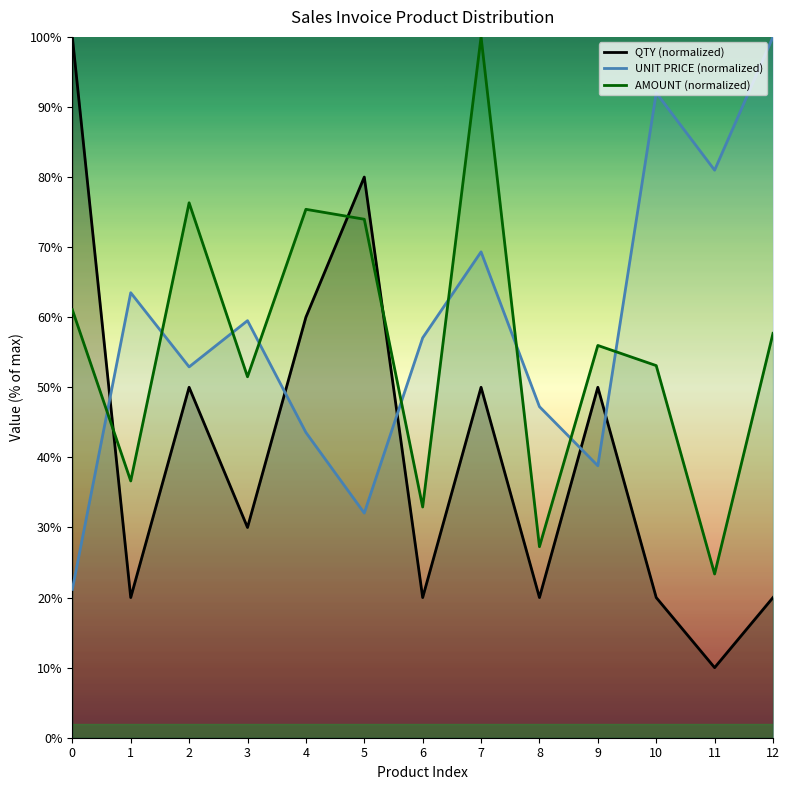

At which label does QTY (normalized) reach its minimum?

11